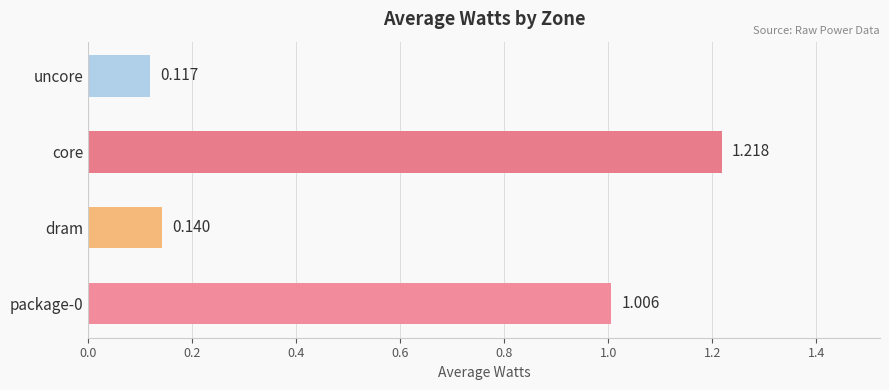

List the labels in order of value, smallest first.

uncore, dram, package-0, core